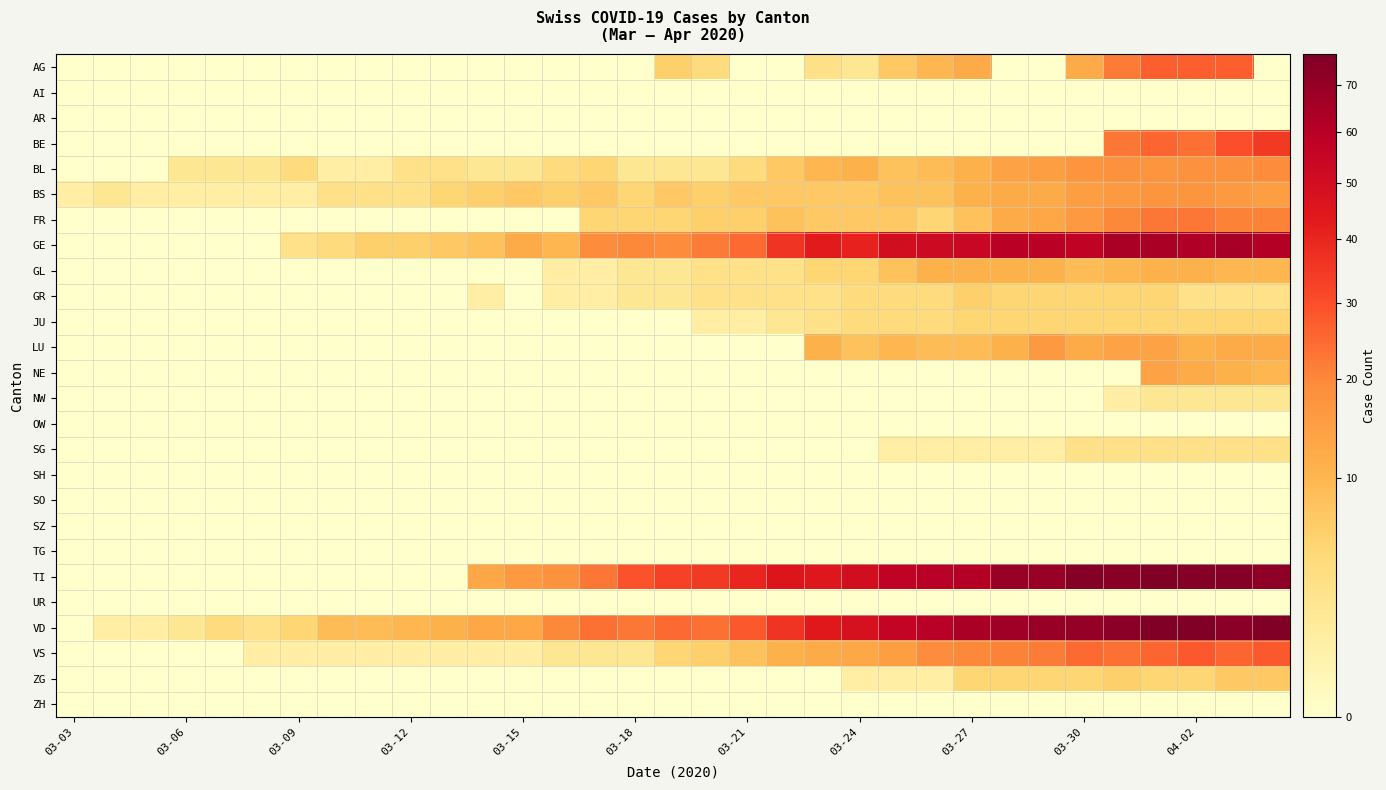

What is the greatest value displayed?

77